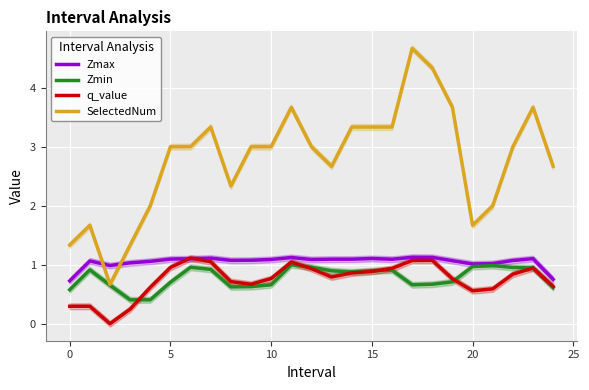

True or false: q_value has a value of 0.6 at 17.

False